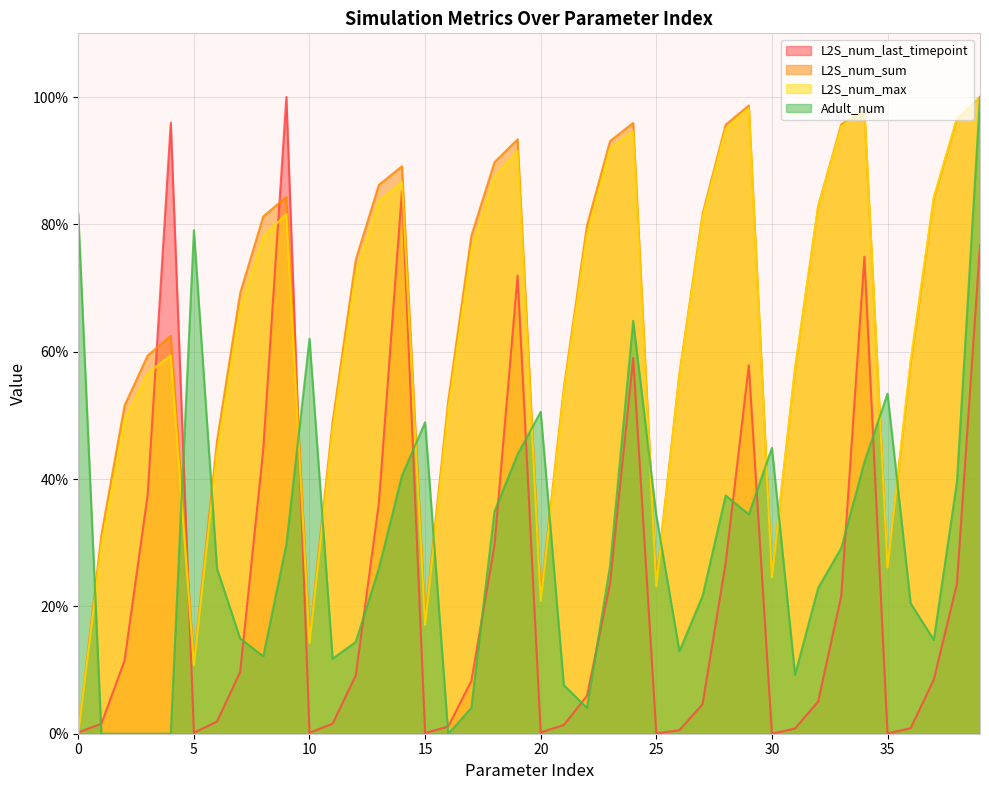

True or false: L2S_num_sum has a value of 82.8 at 32.

True